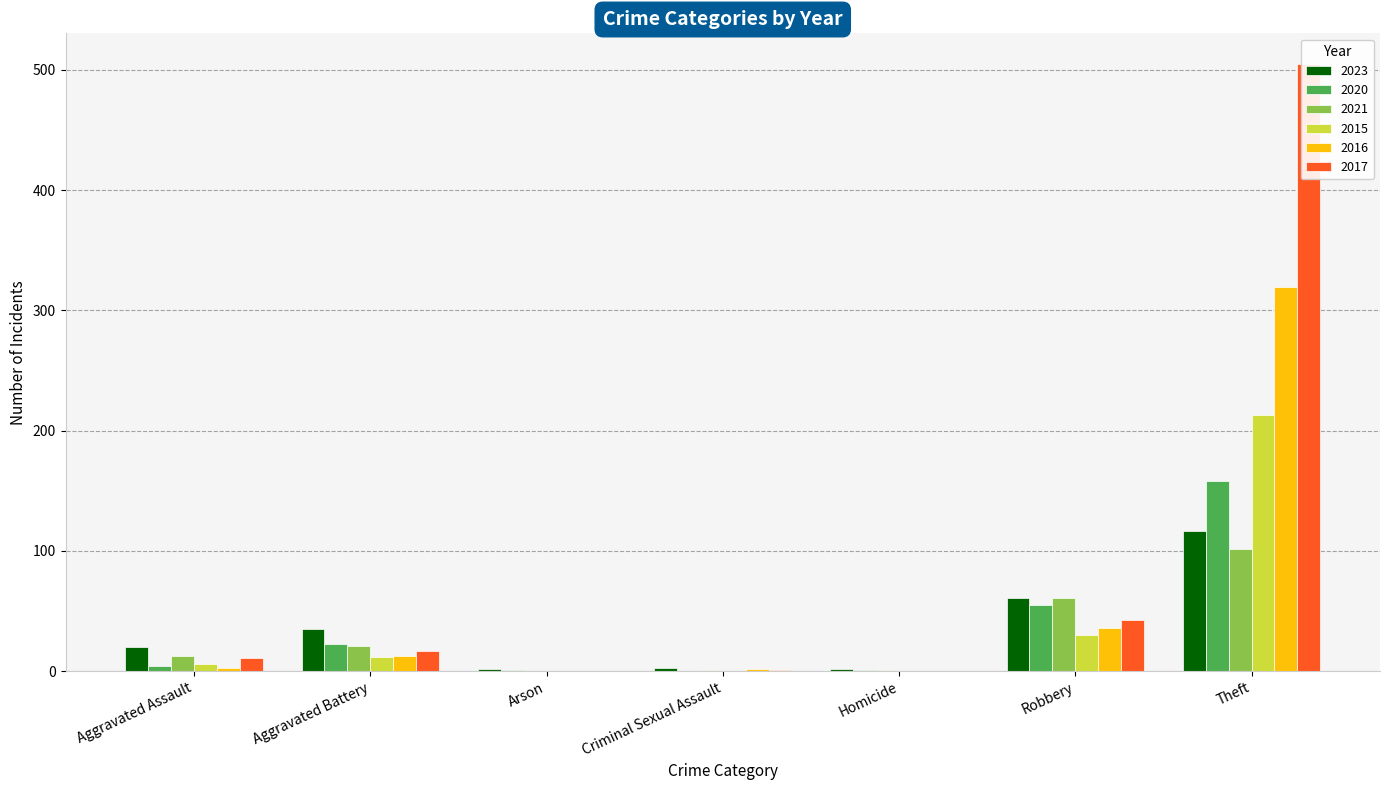

True or false: 2021 has a value of 21 at Aggravated Battery.

True